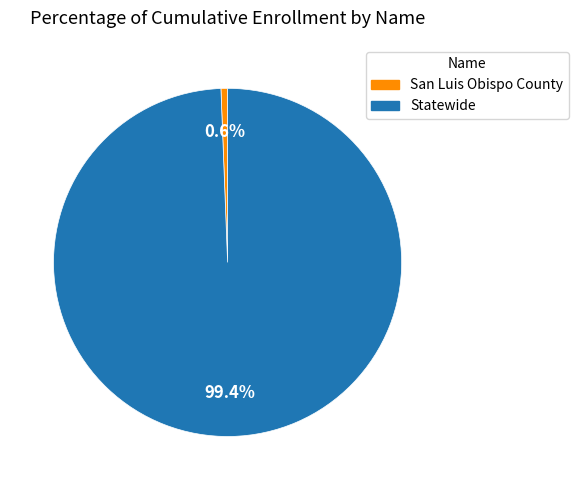

What portion of the pie excludes Statewide?

0.6%